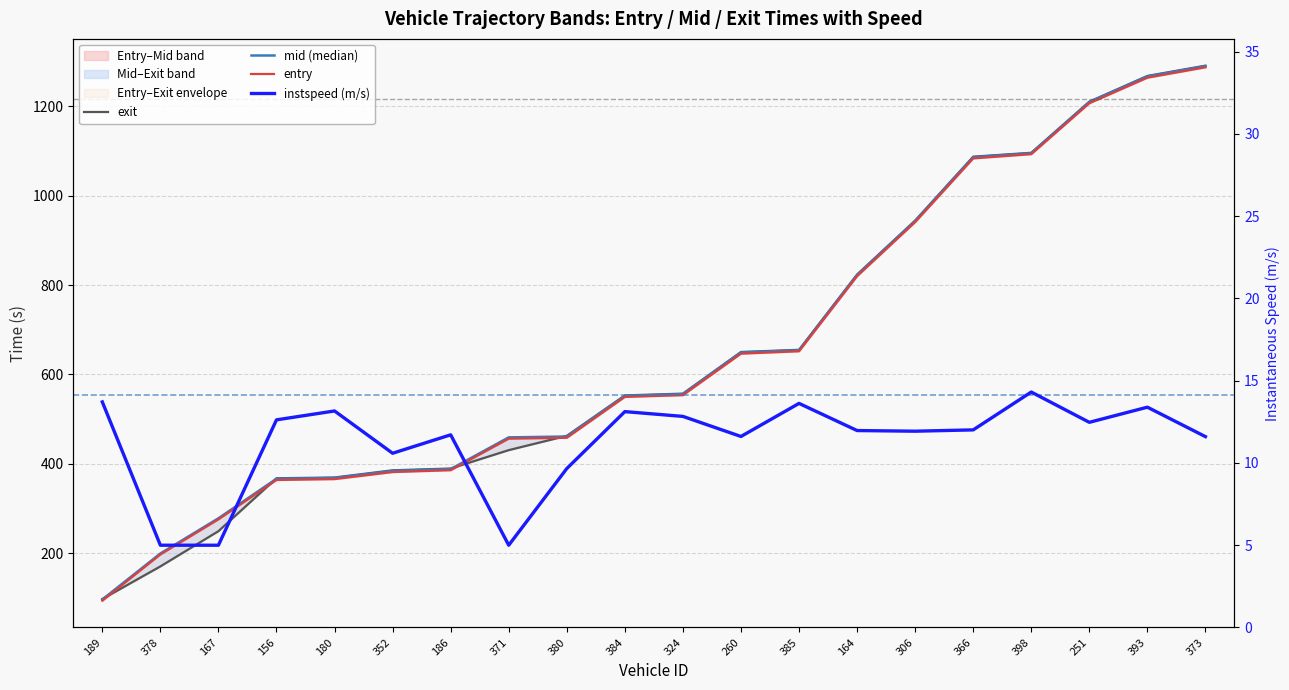

Is it true that instspeed (m/s) equals 13.6 at 385?

True